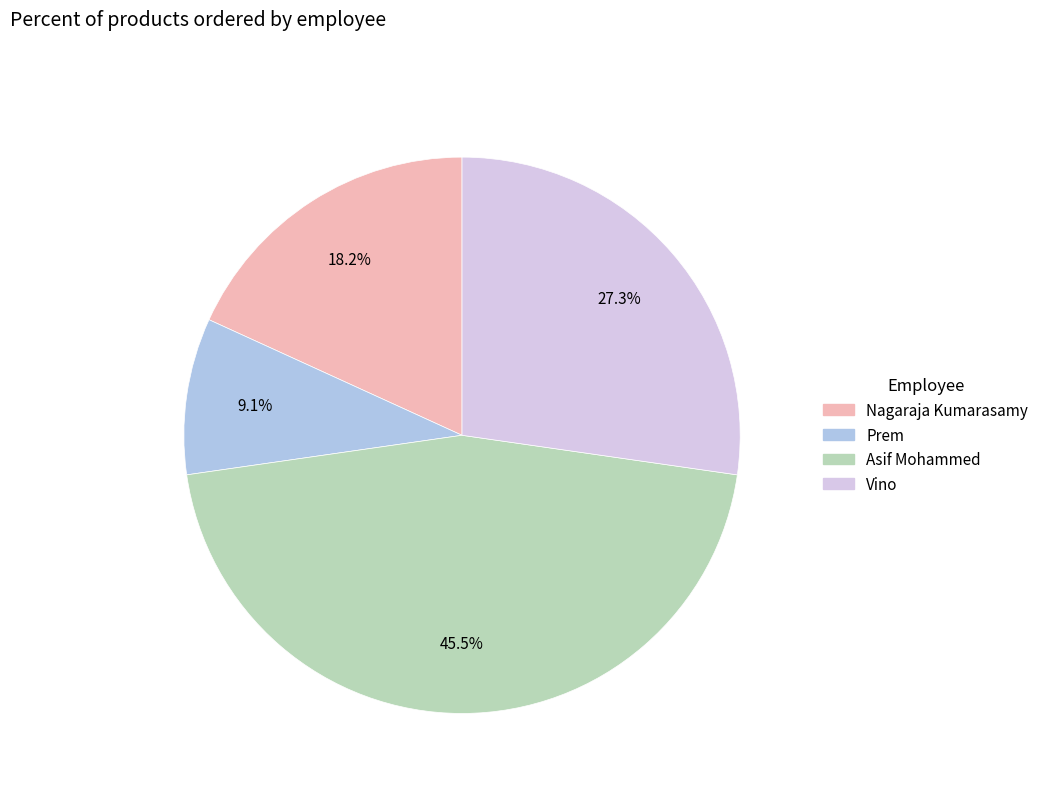

Do Asif Mohammed and Vino together represent more than half of the pie?

Yes